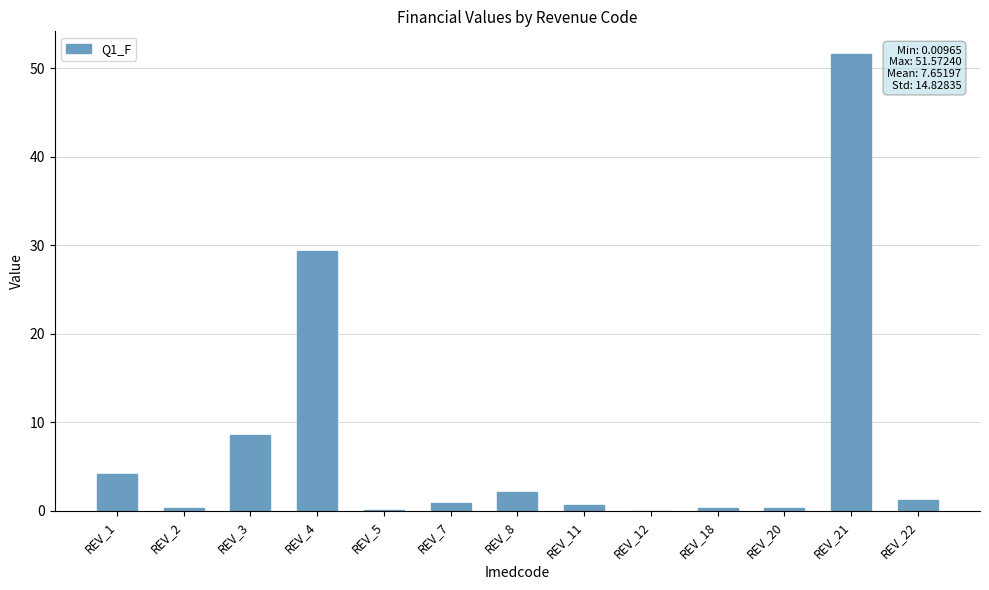

How many distinct data groups are displayed?

1